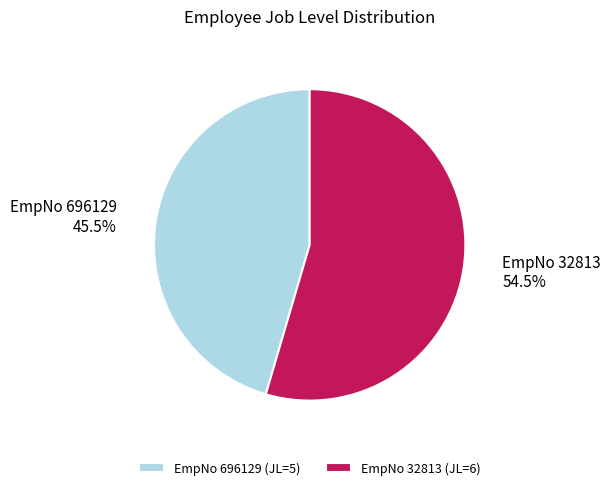

Is there a majority slice in this chart?

Yes